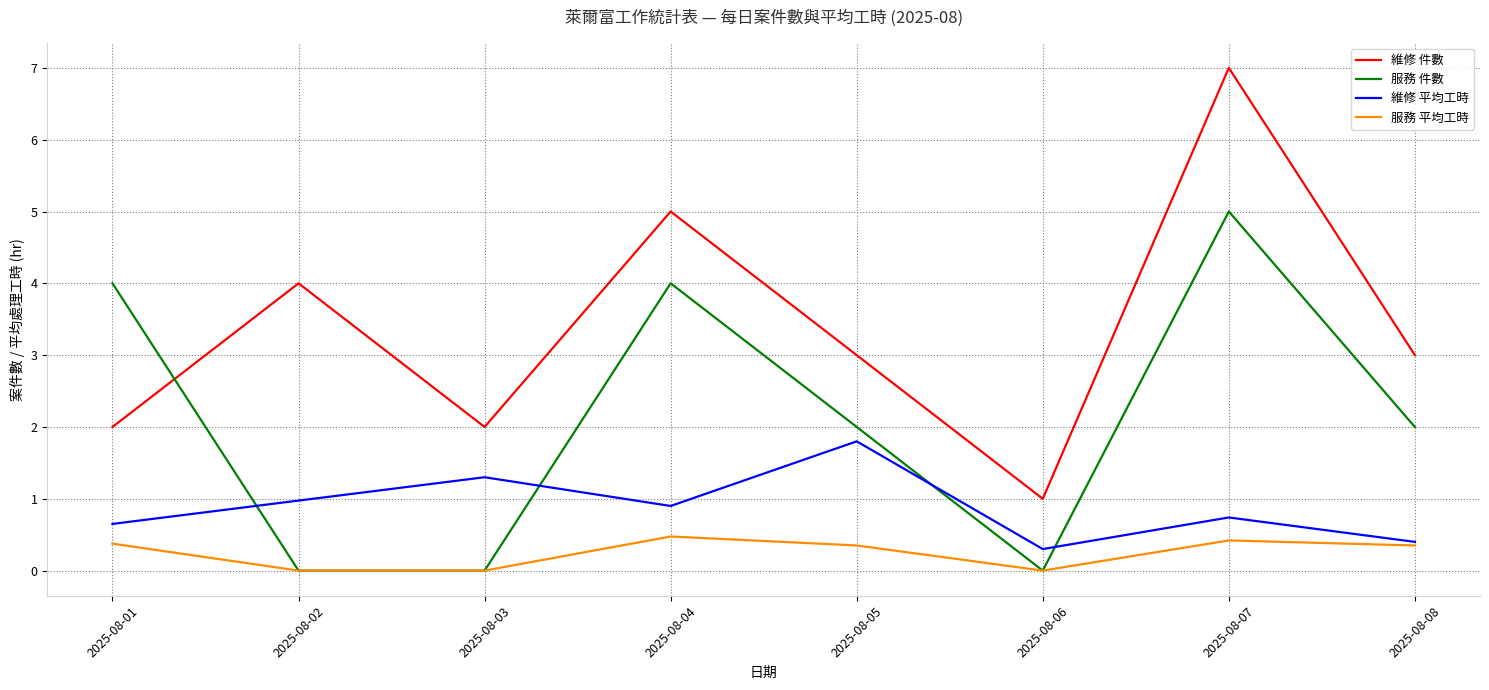

How many intersections are there between 維修 平均工時 and 服務 件數?

4